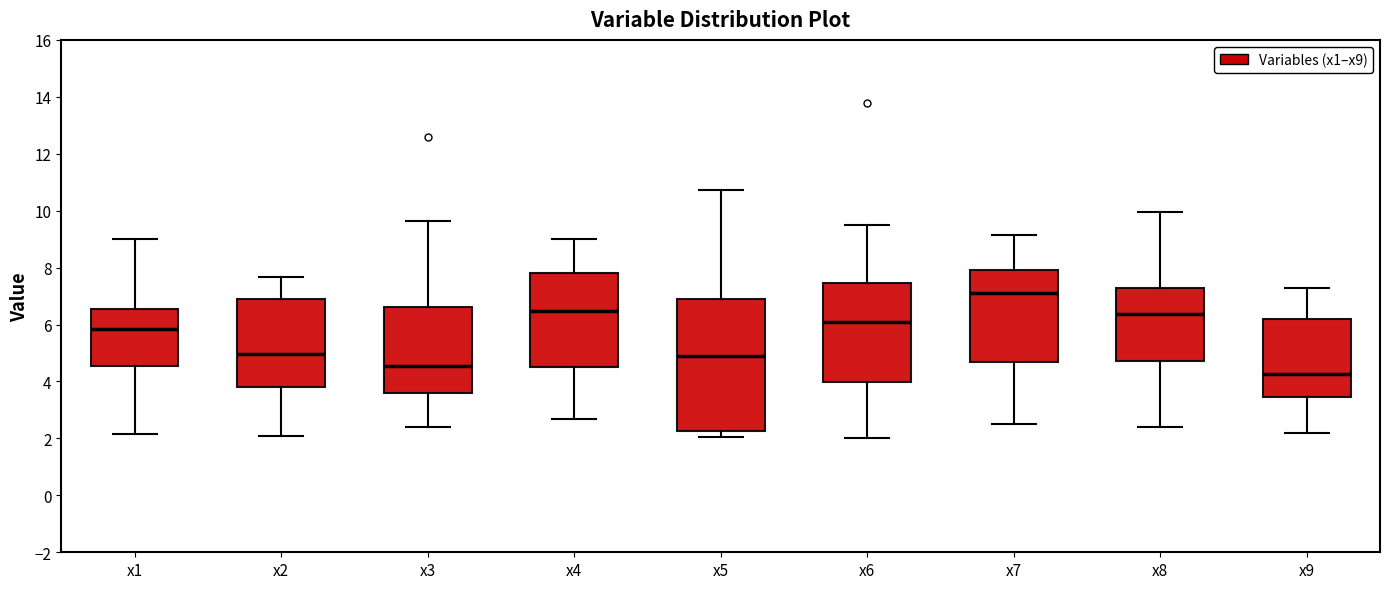

Where does the median line of the box for x5 sit on the y-axis? The values are not printed on the chart, so give them approximately, as read against the axis.

4.8